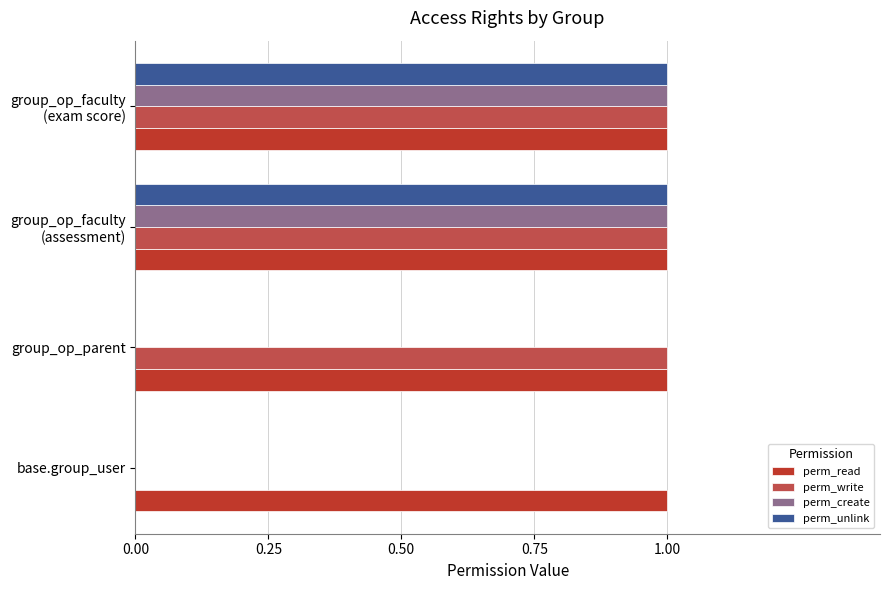

Which series has the largest total across all categories?

perm_read